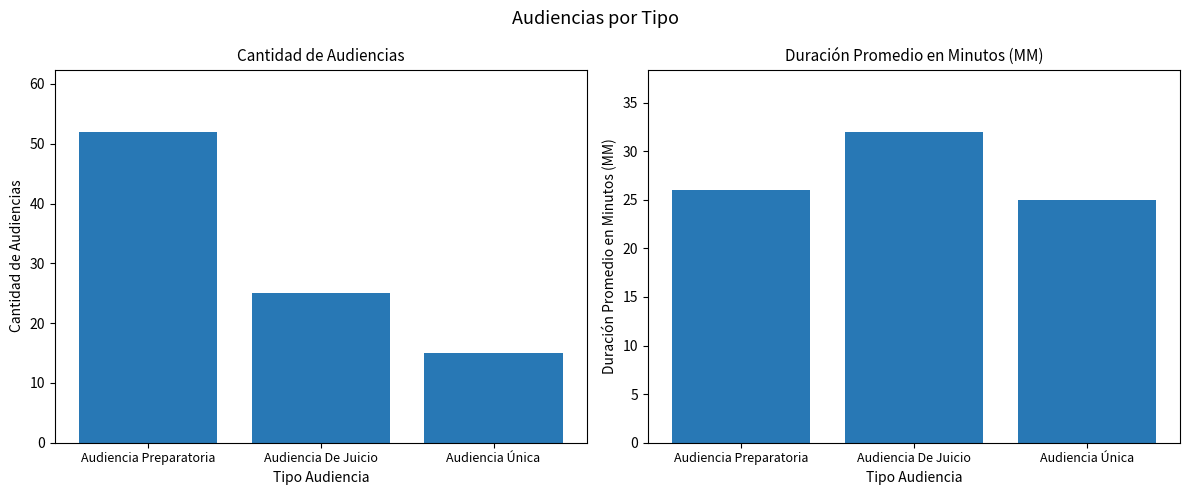

Which series has the largest range (max minus min)?

Cantidad de Audiencias